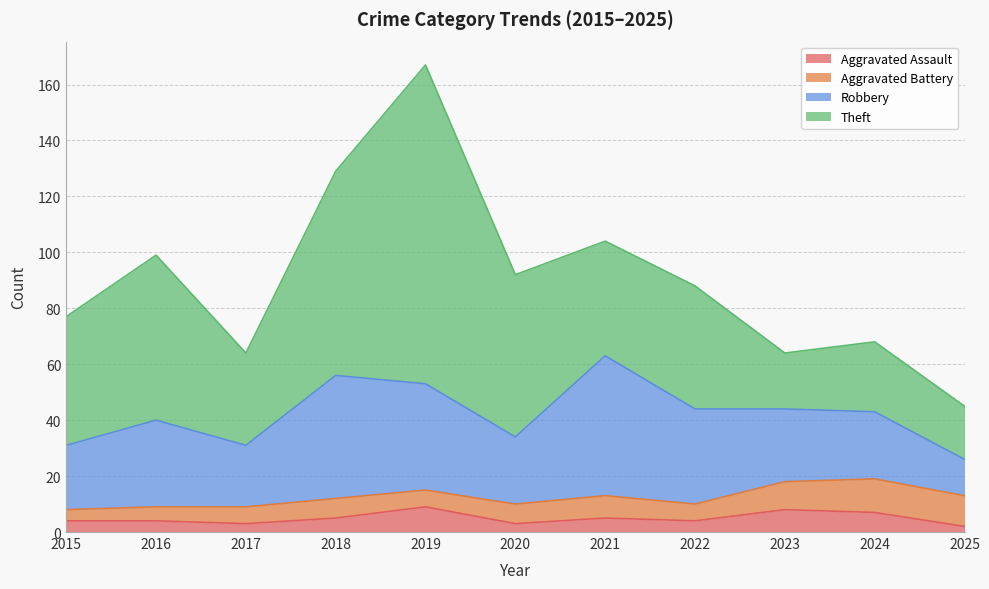

Reading right to left, extract all data points from this chart.

Aggravated Assault: 2025=2	2024=7	2023=8	2022=4	2021=5	2020=3	2019=9	2018=5	2017=3	2016=4	2015=4
Aggravated Battery: 2025=11	2024=12	2023=10	2022=6	2021=8	2020=7	2019=6	2018=7	2017=6	2016=5	2015=4
Robbery: 2025=13	2024=24	2023=26	2022=34	2021=50	2020=24	2019=38	2018=44	2017=22	2016=31	2015=23
Theft: 2025=19	2024=25	2023=20	2022=44	2021=41	2020=58	2019=114	2018=73	2017=33	2016=59	2015=46